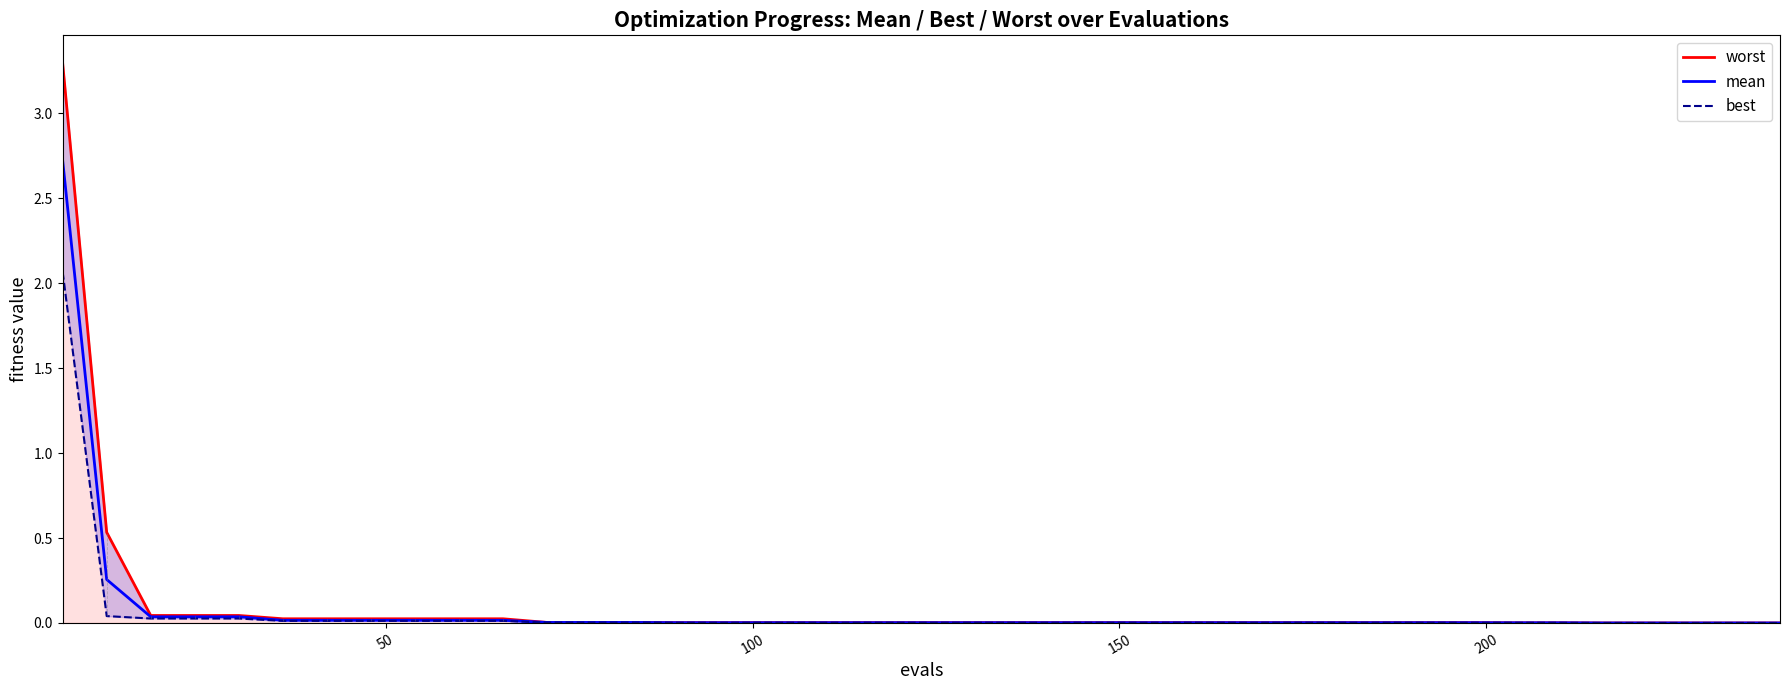

True or false: mean has a value of 0.0 at 37.

False